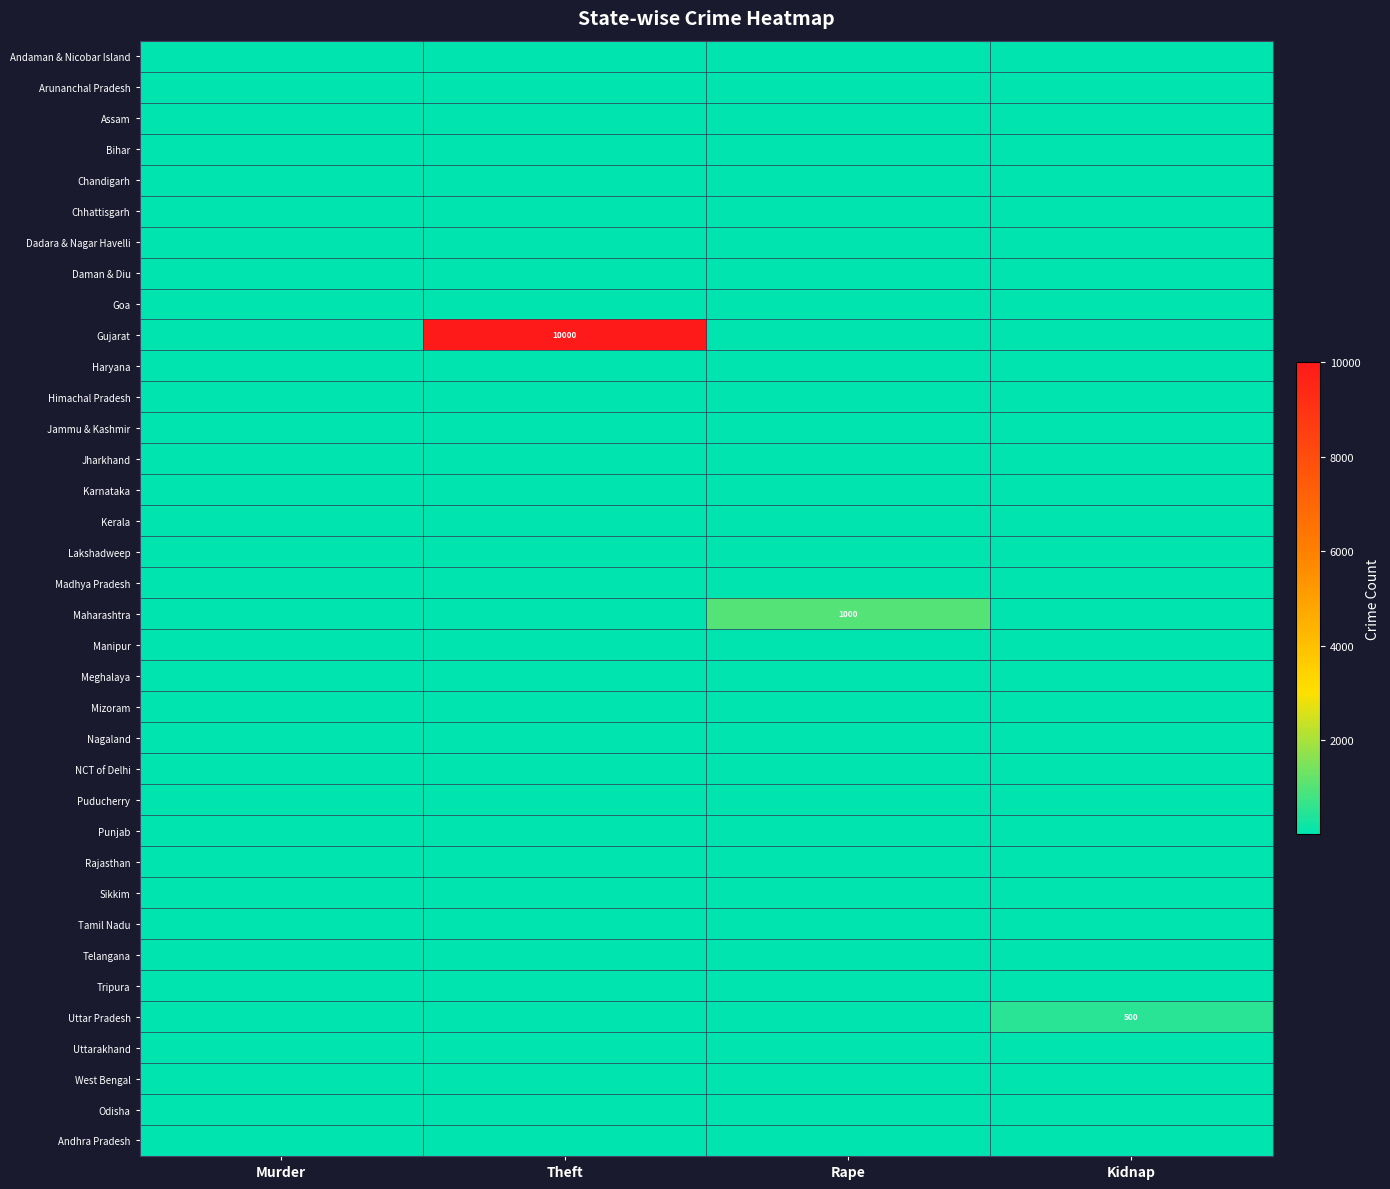

Is it true that Andhra Pradesh equals 36 at Theft?

True